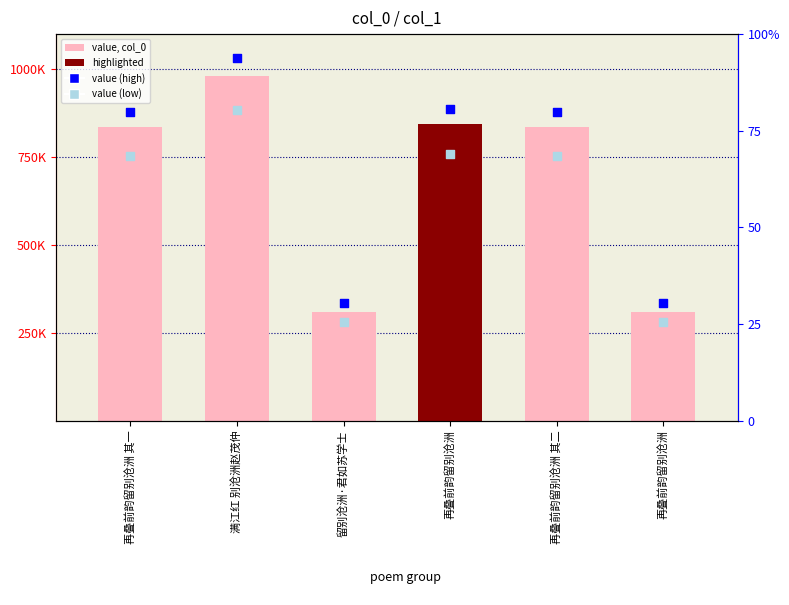

Which series contains the highest Y value?

value (high)